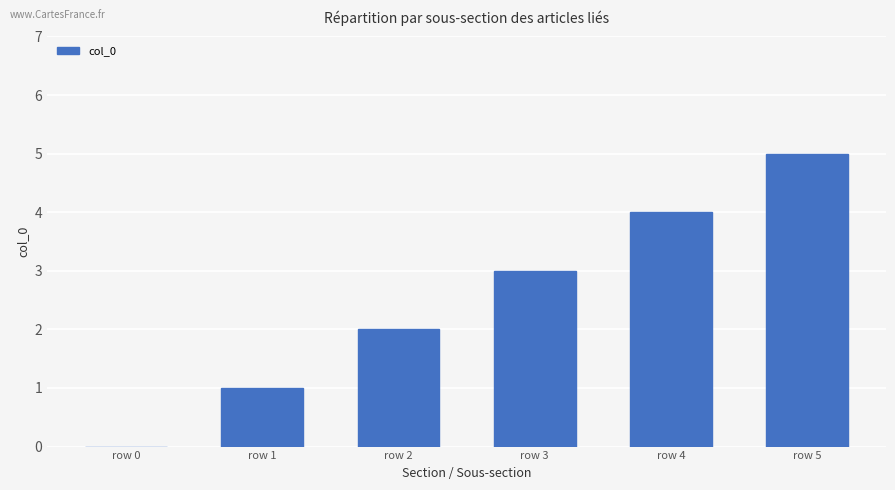

What is the sum of all values?

15